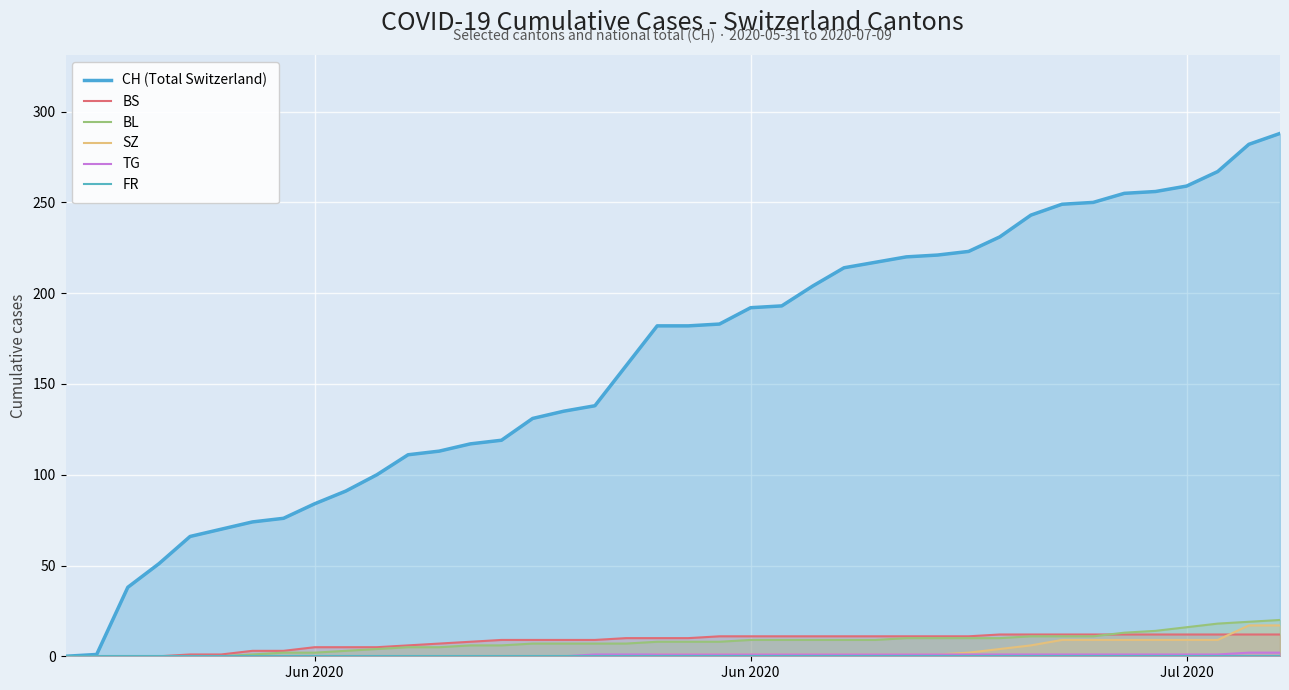

Which series has the largest range (max minus min)?

CH (Total Switzerland)